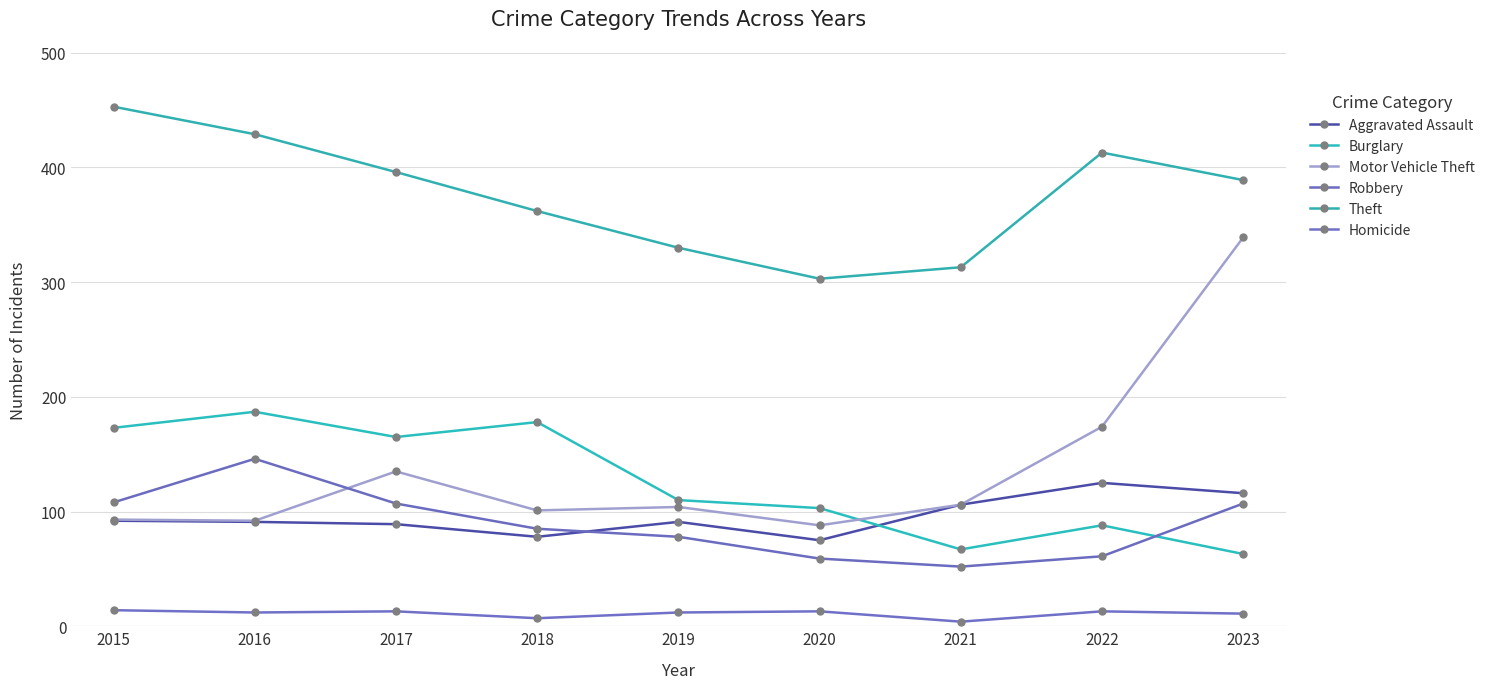

How many series are shown in this chart?

6